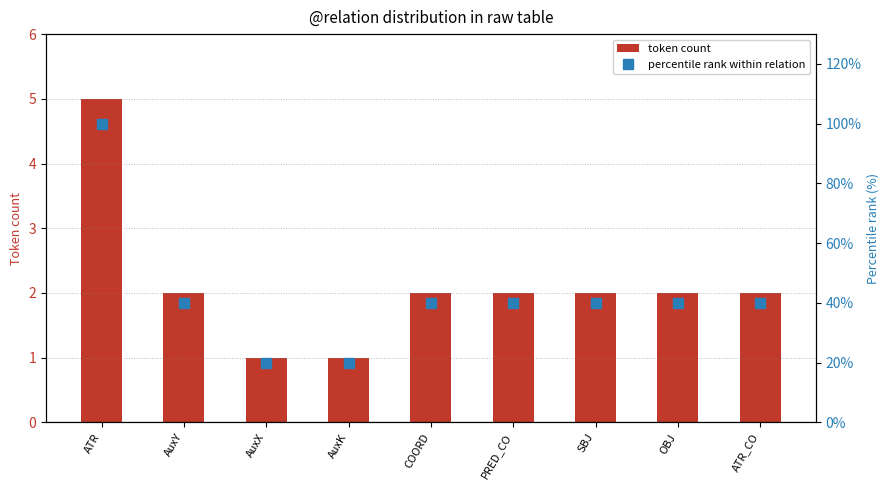

What is the greatest value displayed?

100